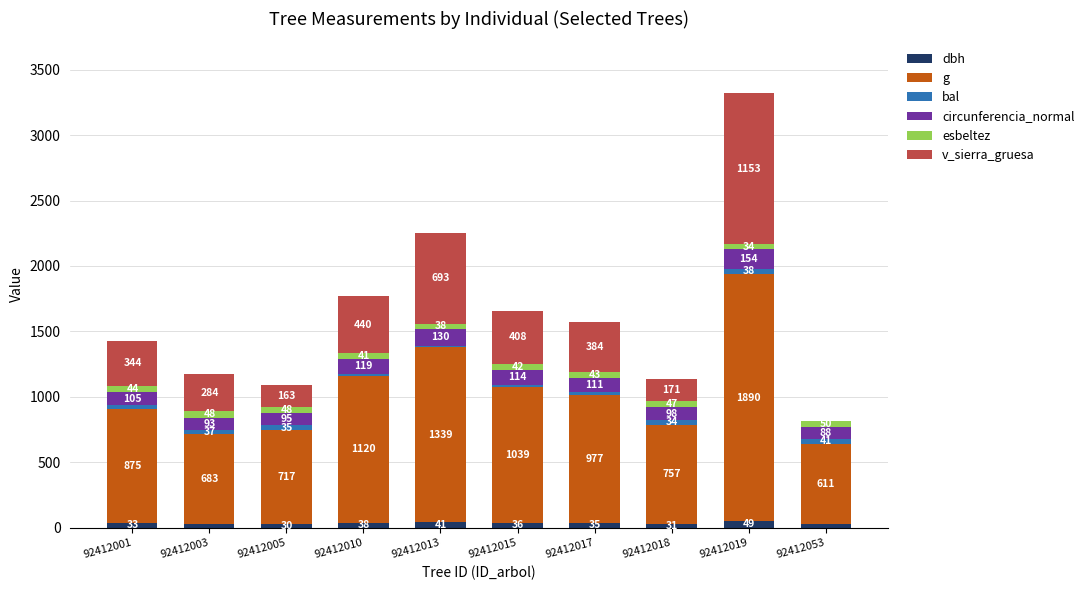

At which category is the sum across all series the highest?

92412019